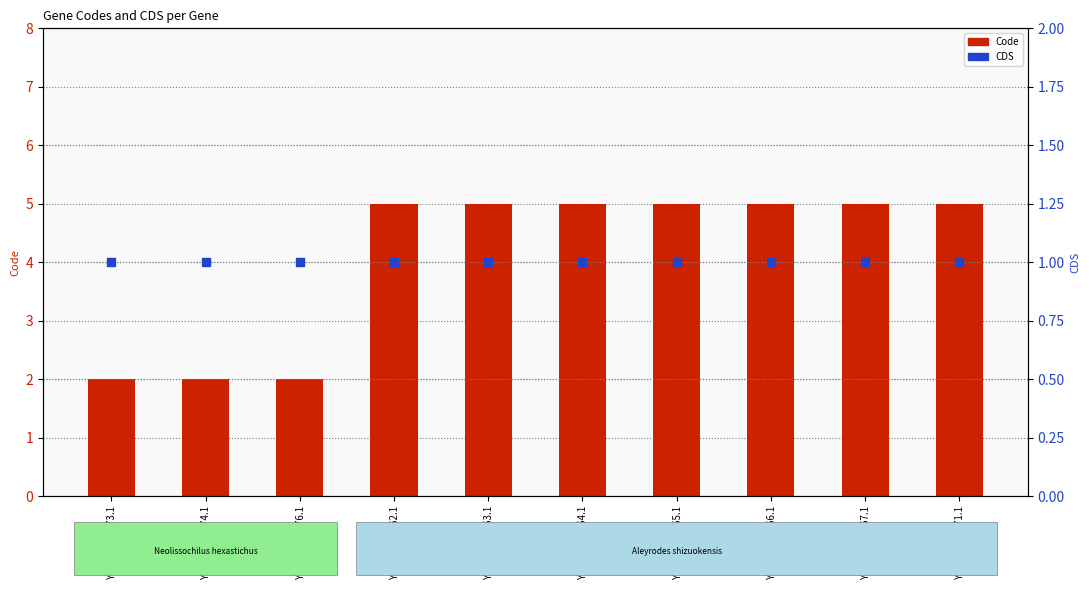

At how many categories does at least one series exceed 3?

7